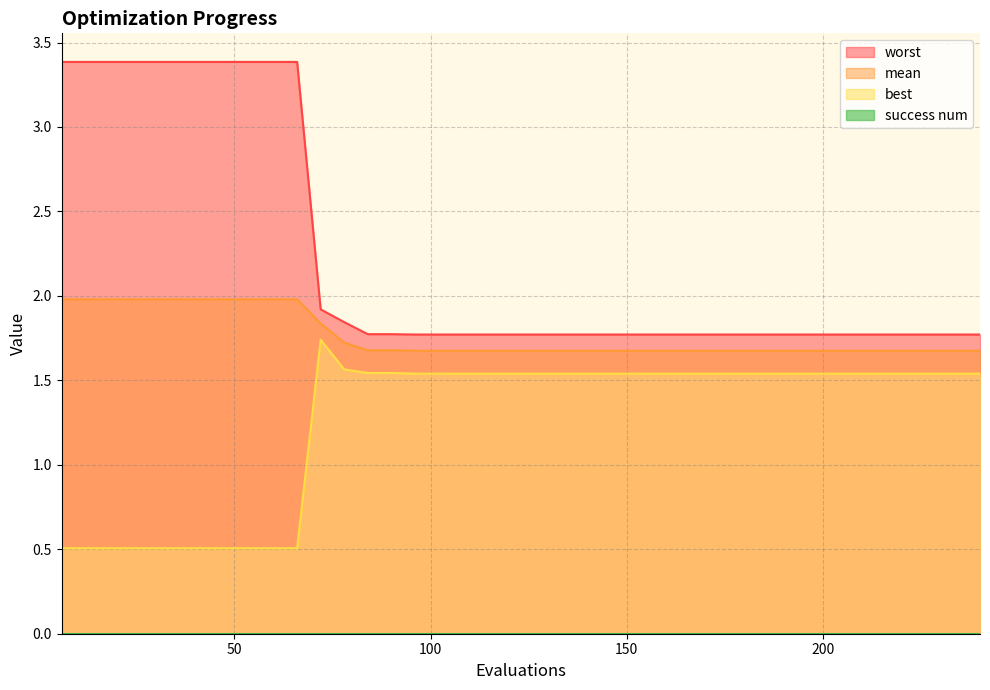

True or false: mean has a value of 0.9 at 17.

False